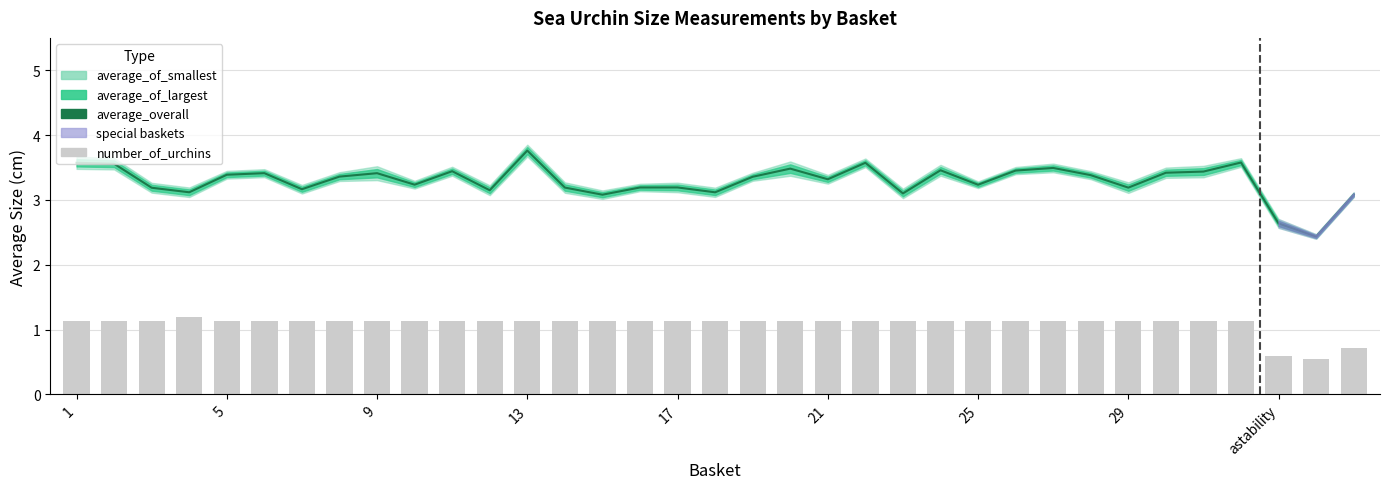

Which series has the largest total across all categories?

average_overall